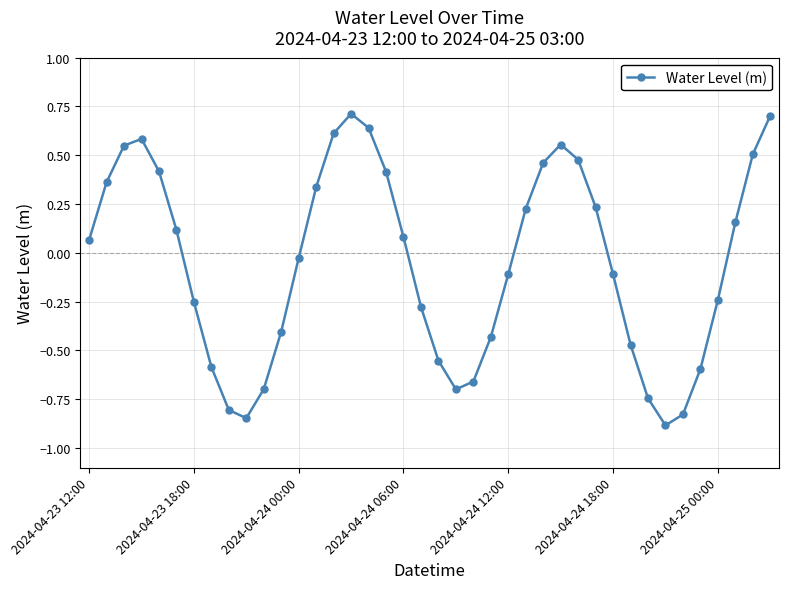

True or false: there are more than 1 points higher than both neighbors.

True